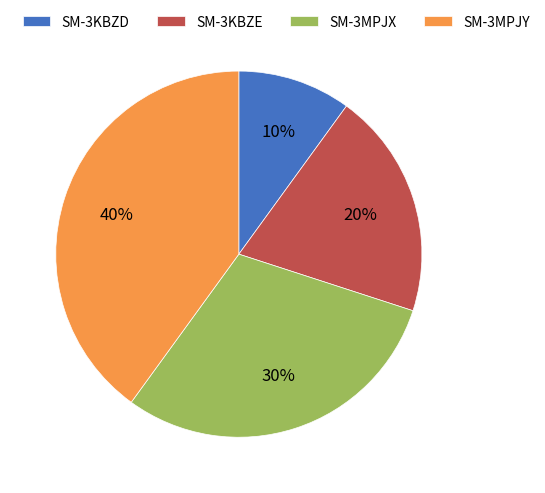

True or false: SM-3KBZD accounts for 3% of the total.

False